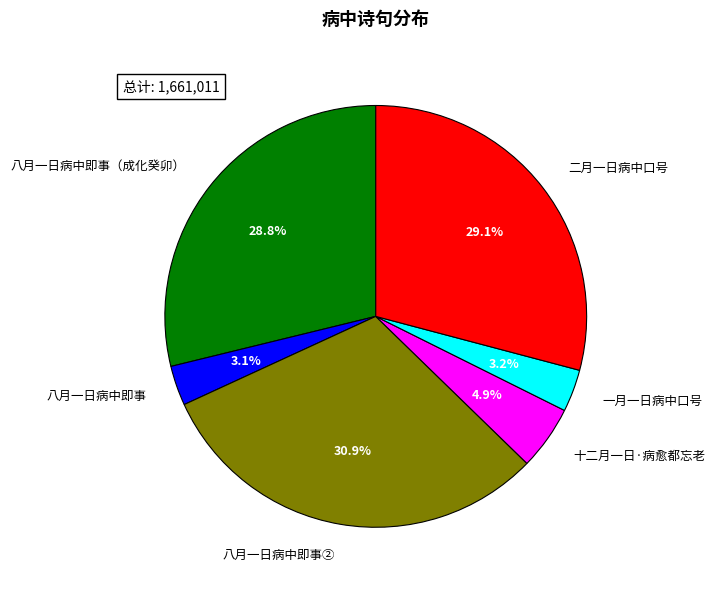

How many slices are in this pie chart?

6